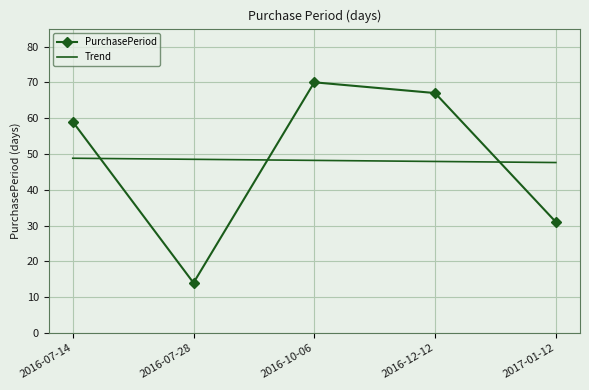

Which series changed the most between 2016-07-28 and 2016-10-06?

PurchasePeriod